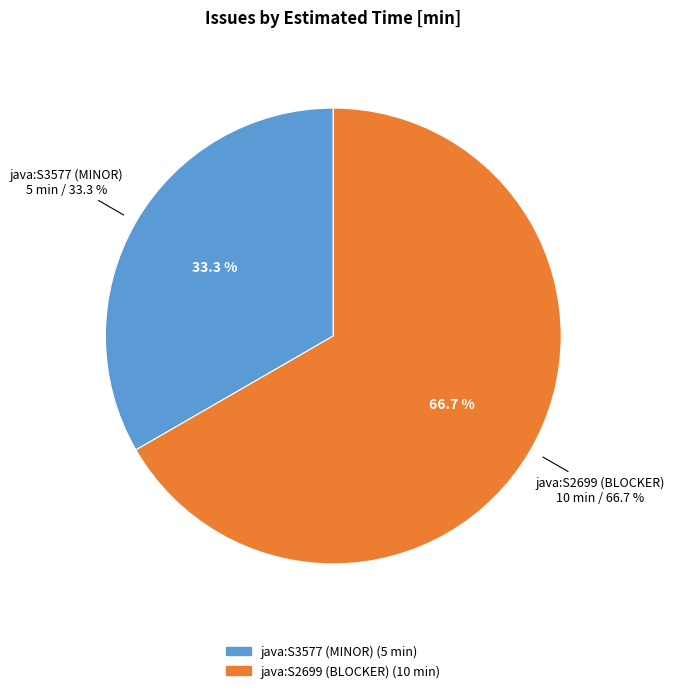

What is the change in value from java:S3577 (MINOR) to java:S2699 (BLOCKER)?

+5